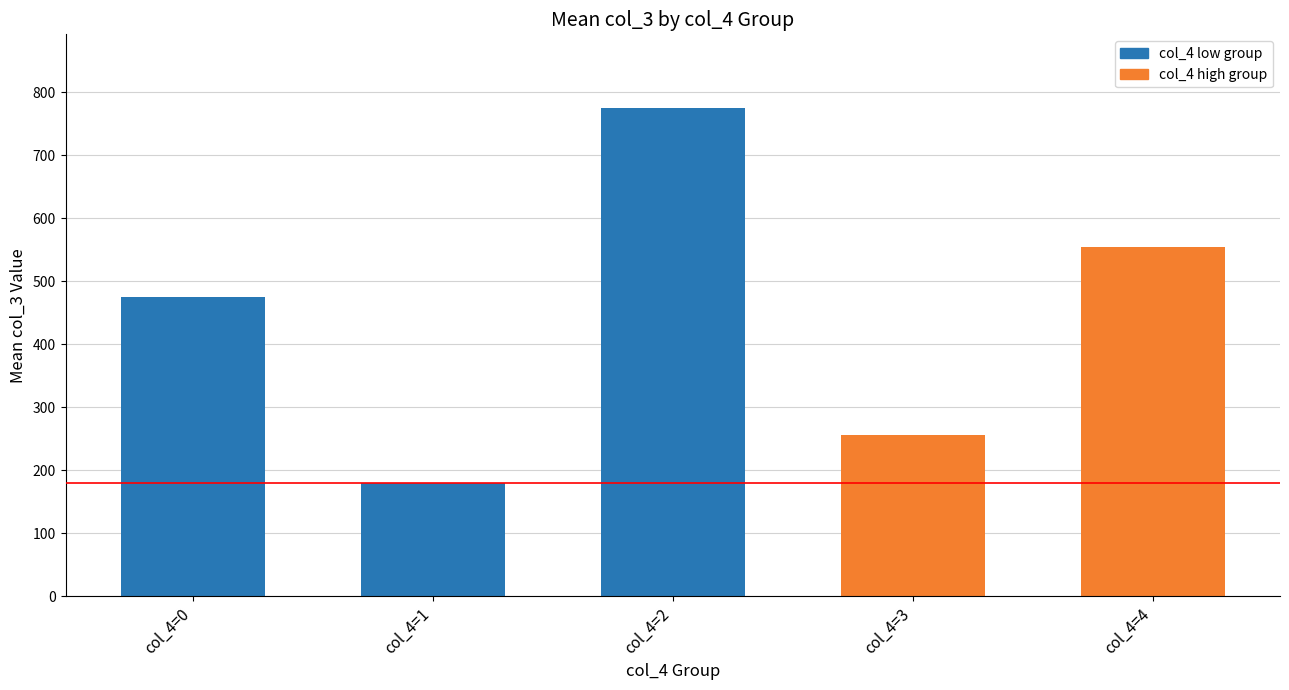

What is the difference between the maximum and minimum values?

596.0